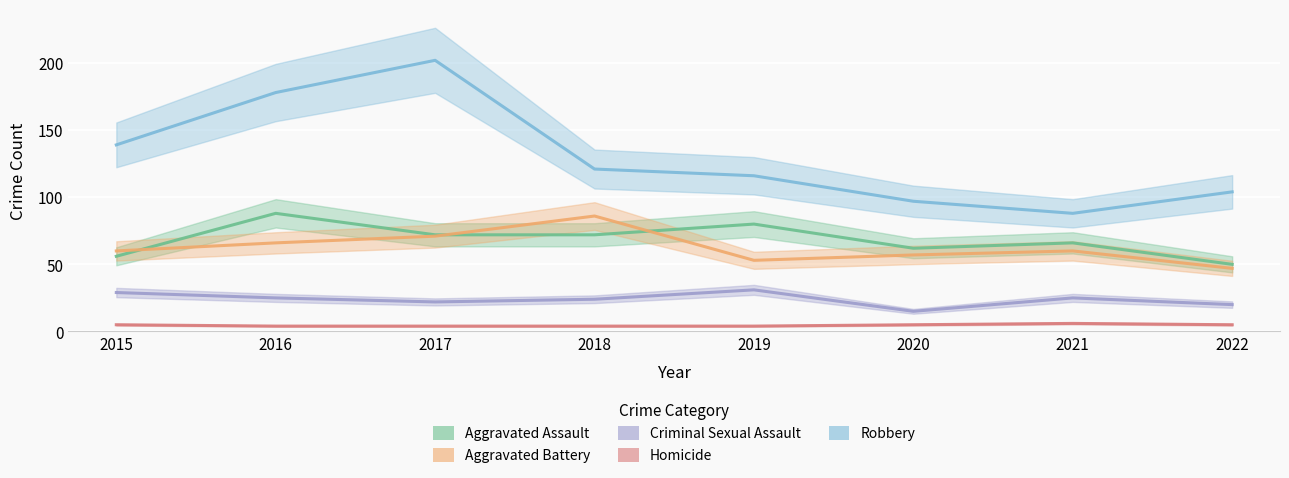

Reading right to left, extract all data points from this chart.

Aggravated Assault: 2022=50	2021=66	2020=62	2019=80	2018=72	2017=72	2016=88	2015=56
Aggravated Battery: 2022=47	2021=60	2020=57	2019=53	2018=86	2017=71	2016=66	2015=60
Criminal Sexual Assault: 2022=20	2021=25	2020=15	2019=31	2018=24	2017=22	2016=25	2015=29
Homicide: 2022=5	2021=6	2020=5	2019=4	2018=4	2017=4	2016=4	2015=5
Robbery: 2022=104	2021=88	2020=97	2019=116	2018=121	2017=202	2016=178	2015=139